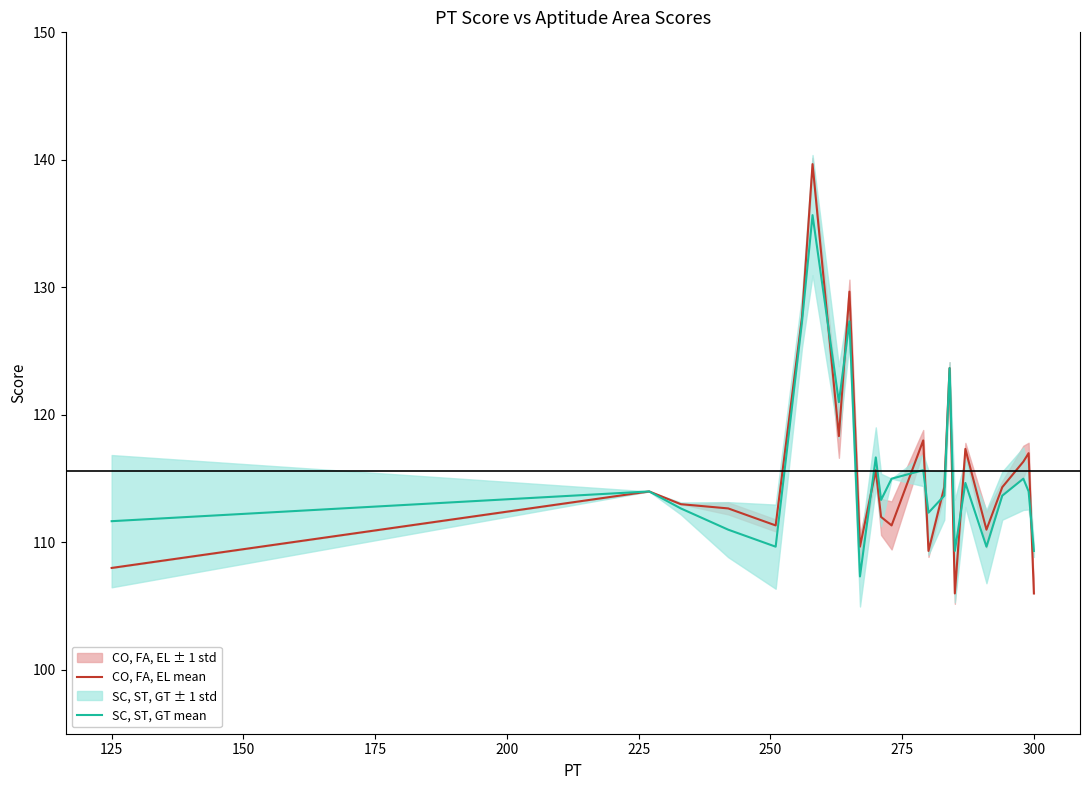

The SC, ST, GT mean series shows 182.3 at 300. True or false?

False